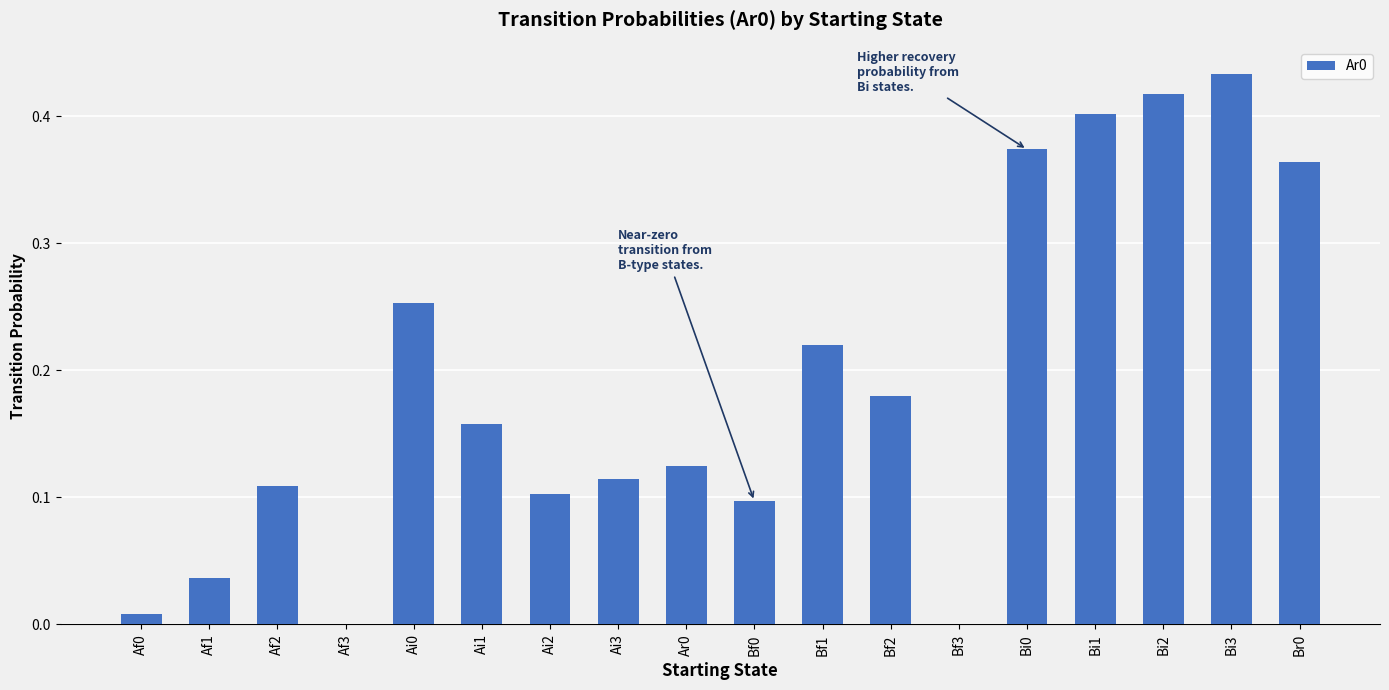

At which category does the chart reach its peak across all series?

Bi3